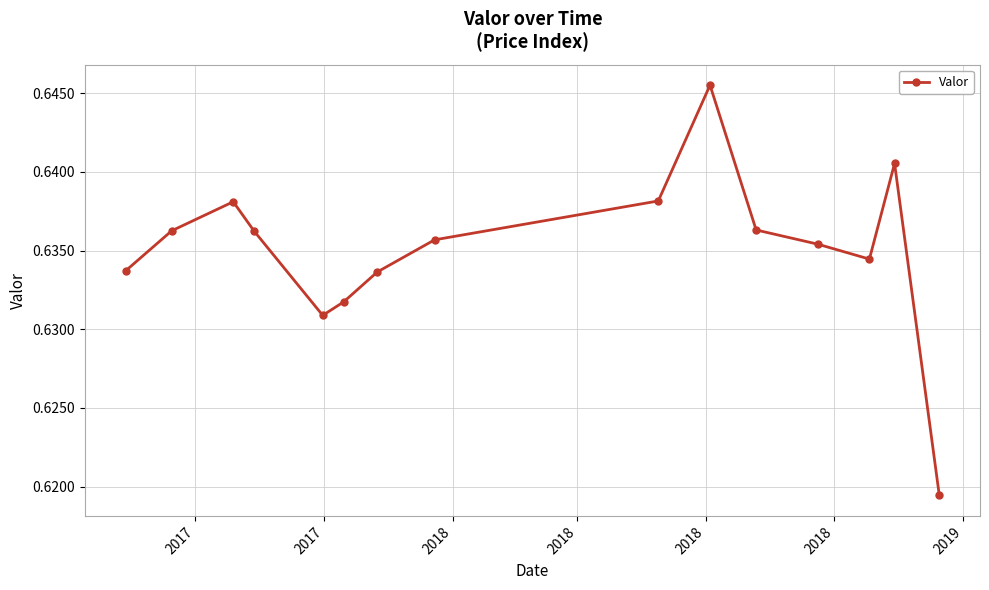

How many interior local peaks (higher than both neighbors) does the data have?

3